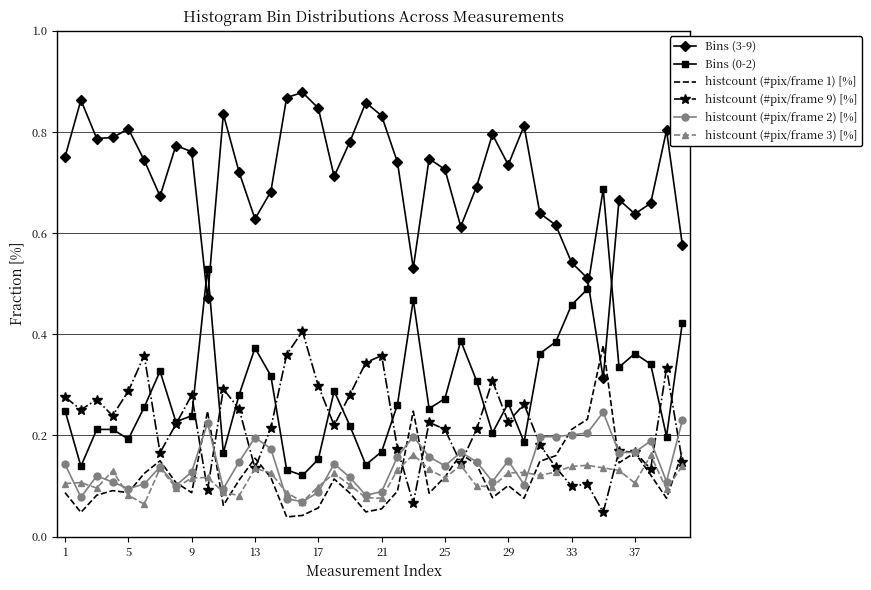

True or false: histcount (#pix/frame 9) [%] and Bins (3-9) cross at least once.

False